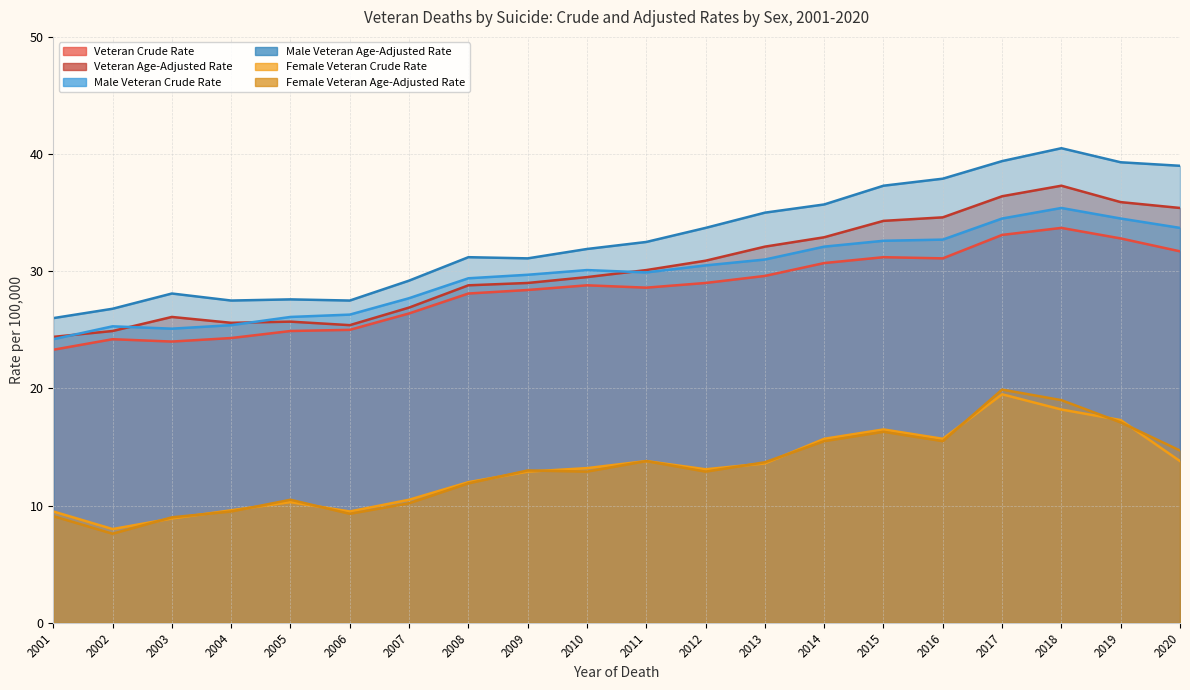

Reading right to left, list all the values displayed in this chart.

Veteran Crude Rate: 31.7	32.8	33.7	33.1	31.1	31.2	30.7	29.6	29.0	28.6	28.8	28.4	28.1	26.4	25.0	24.9	24.3	24.0	24.2	23.3
Veteran Age-Adjusted Rate: 35.4	35.9	37.3	36.4	34.6	34.3	32.9	32.1	30.9	30.1	29.5	29.0	28.8	26.9	25.4	25.7	25.6	26.1	24.9	24.4
Male Veteran Crude Rate: 33.7	34.5	35.4	34.5	32.7	32.6	32.1	31.0	30.5	29.9	30.1	29.7	29.4	27.7	26.3	26.1	25.4	25.1	25.3	24.2
Male Veteran Age-Adjusted Rate: 39.0	39.3	40.5	39.4	37.9	37.3	35.7	35.0	33.7	32.5	31.9	31.1	31.2	29.2	27.5	27.6	27.5	28.1	26.8	26.0
Female Veteran Crude Rate: 13.8	17.3	18.2	19.5	15.7	16.5	15.7	13.6	13.1	13.8	13.2	12.9	12.0	10.5	9.5	10.3	9.6	8.9	8.0	9.5
Female Veteran Age-Adjusted Rate: 14.7	17.1	19.0	19.9	15.5	16.3	15.5	13.7	12.9	13.8	12.9	13.0	11.9	10.2	9.3	10.5	9.5	9.0	7.6	9.1